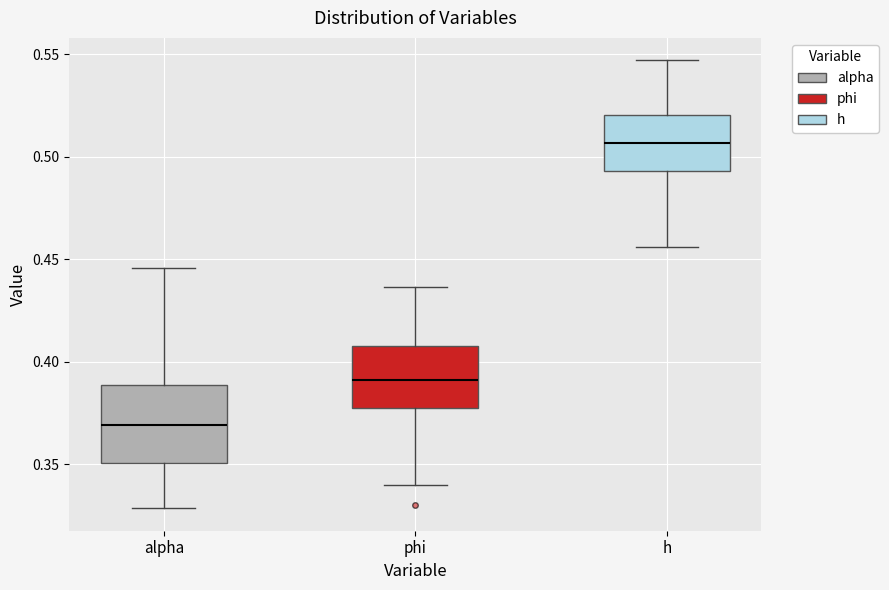

Comparing the boxes themselves (not the whiskers), which one is the tallest?

alpha